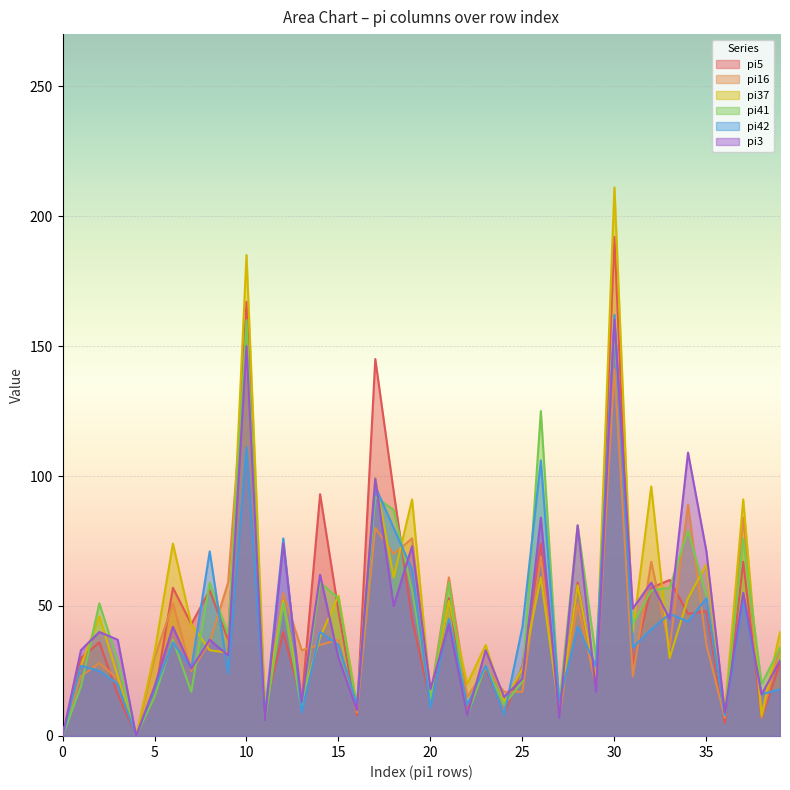

Which series has the largest total across all categories?

pi37